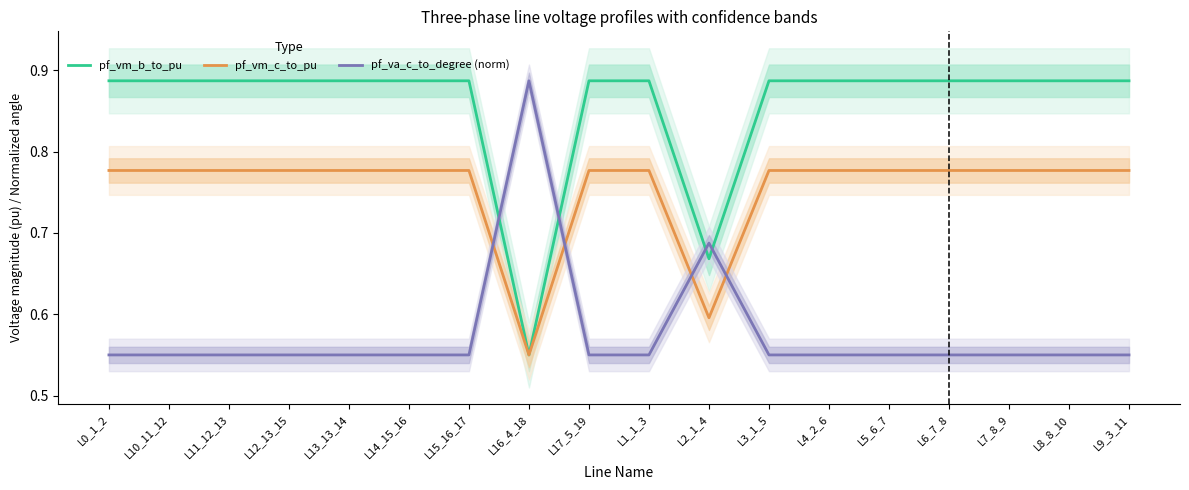

Reading left to right, list all the values displayed in this chart.

pf_vm_b_to_pu: 0.9	0.9	0.9	0.9	0.9	0.9	0.9	0.6	0.9	0.9	0.7	0.9	0.9	0.9	0.9	0.9	0.9	0.9
pf_vm_c_to_pu: 0.8	0.8	0.8	0.8	0.8	0.8	0.8	0.6	0.8	0.8	0.6	0.8	0.8	0.8	0.8	0.8	0.8	0.8
pf_va_c_to_degree (norm): 0.6	0.6	0.6	0.6	0.6	0.6	0.6	0.9	0.6	0.6	0.7	0.6	0.6	0.6	0.6	0.6	0.6	0.6